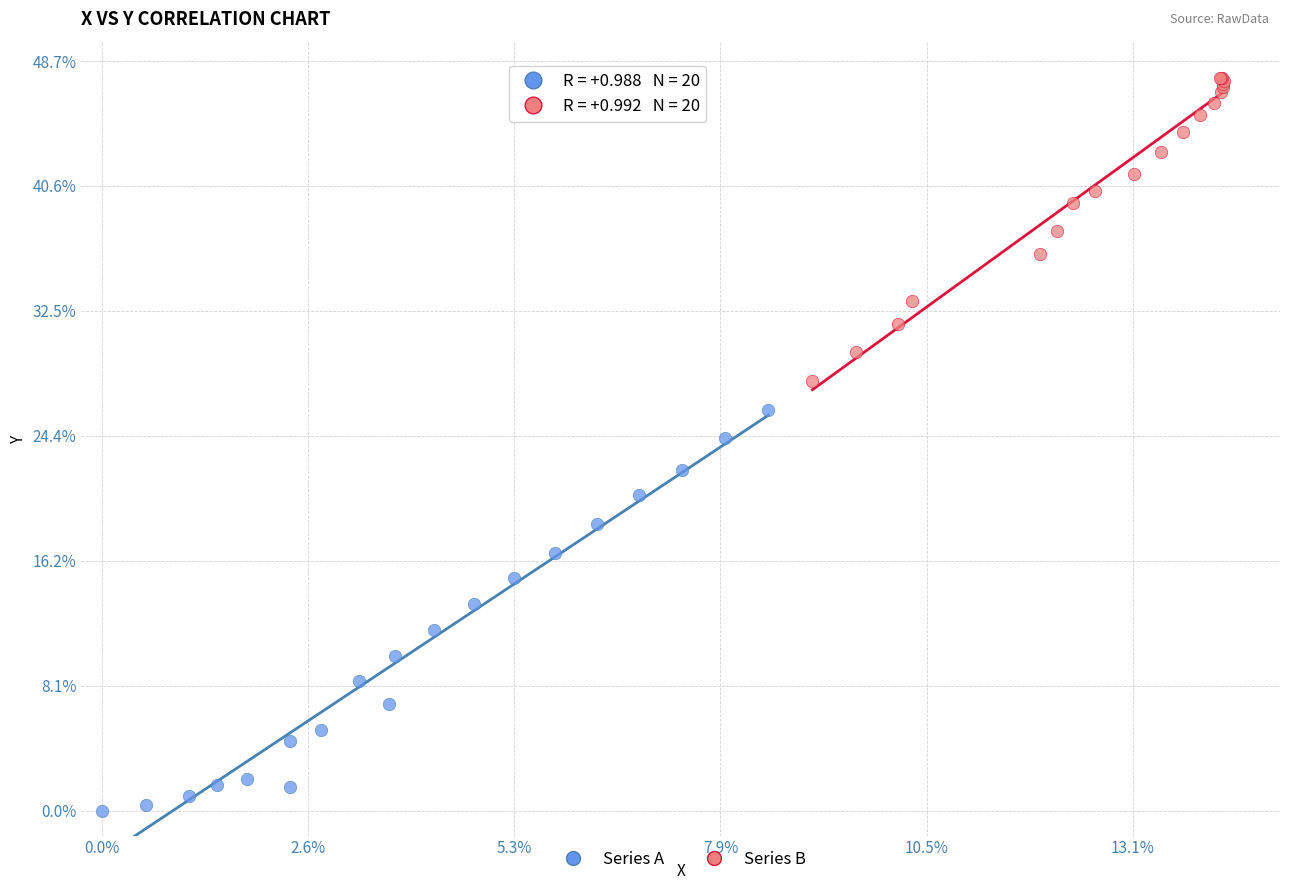

What are all the series names shown in the legend?

Series A, Series B